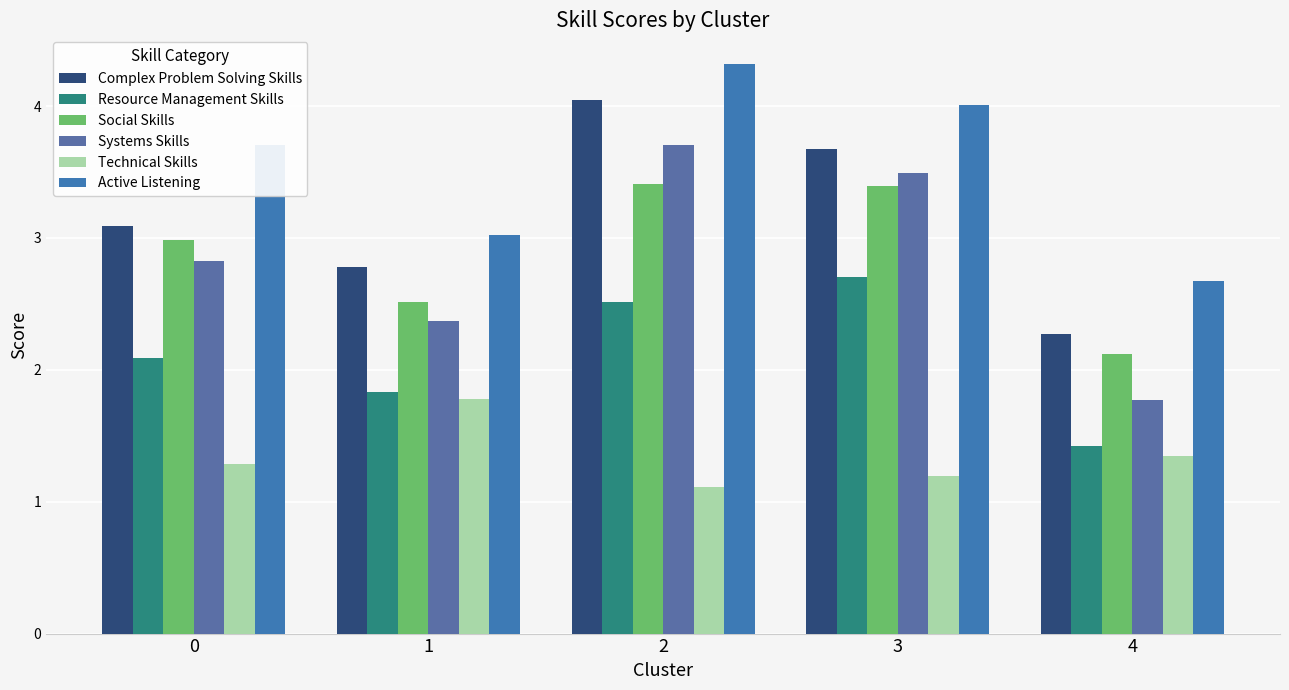

What is the value of the Technical Skills bar at the 2nd from the left?

1.8